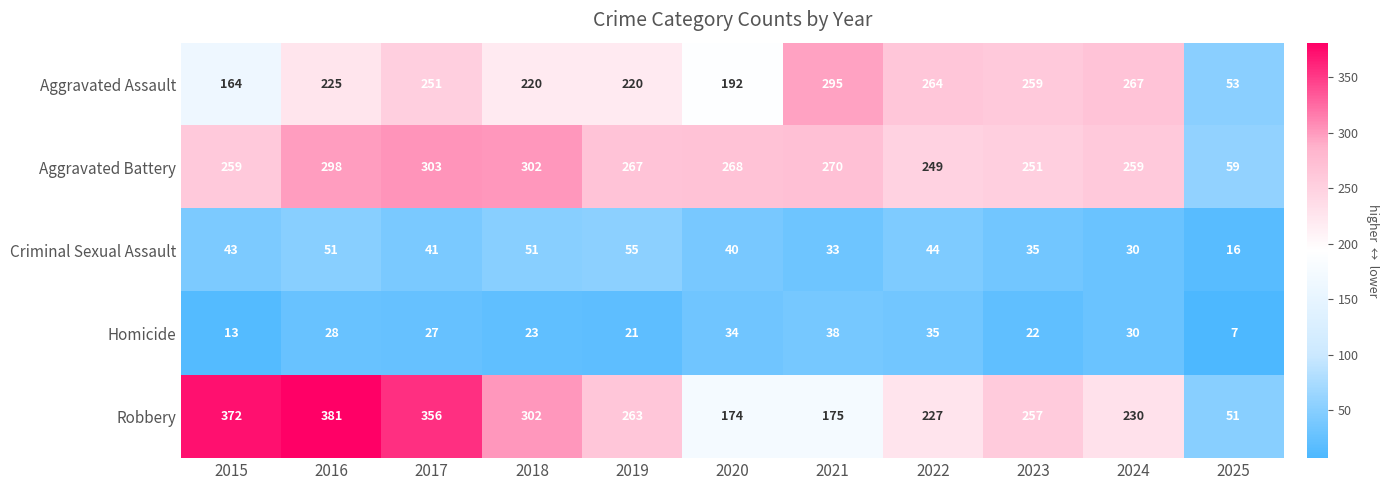

Between 2018 and 2021, which series saw the biggest shift?

Robbery